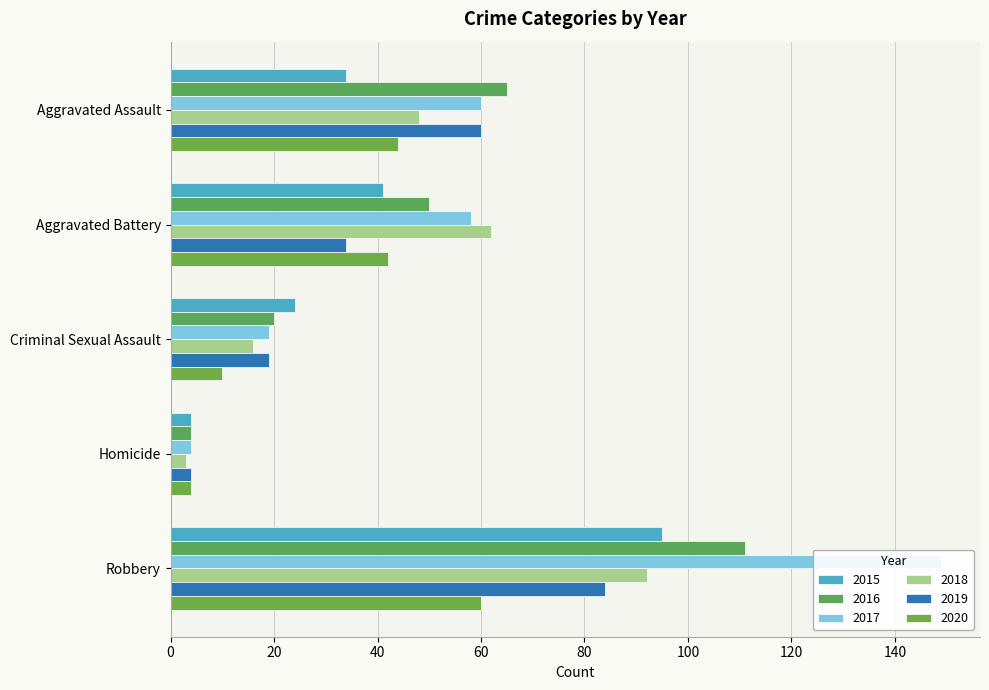

How many series are shown in this chart?

6